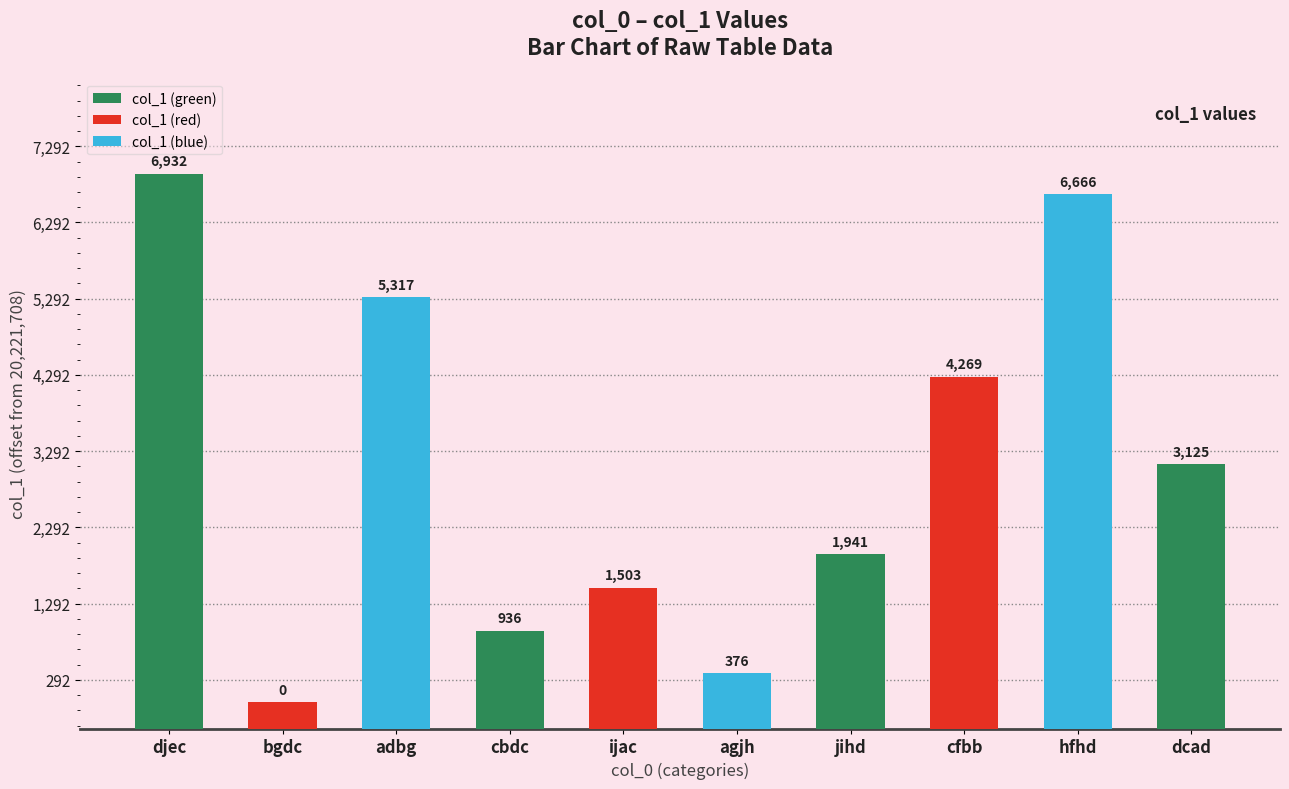

How many values exceed 20224833?

4